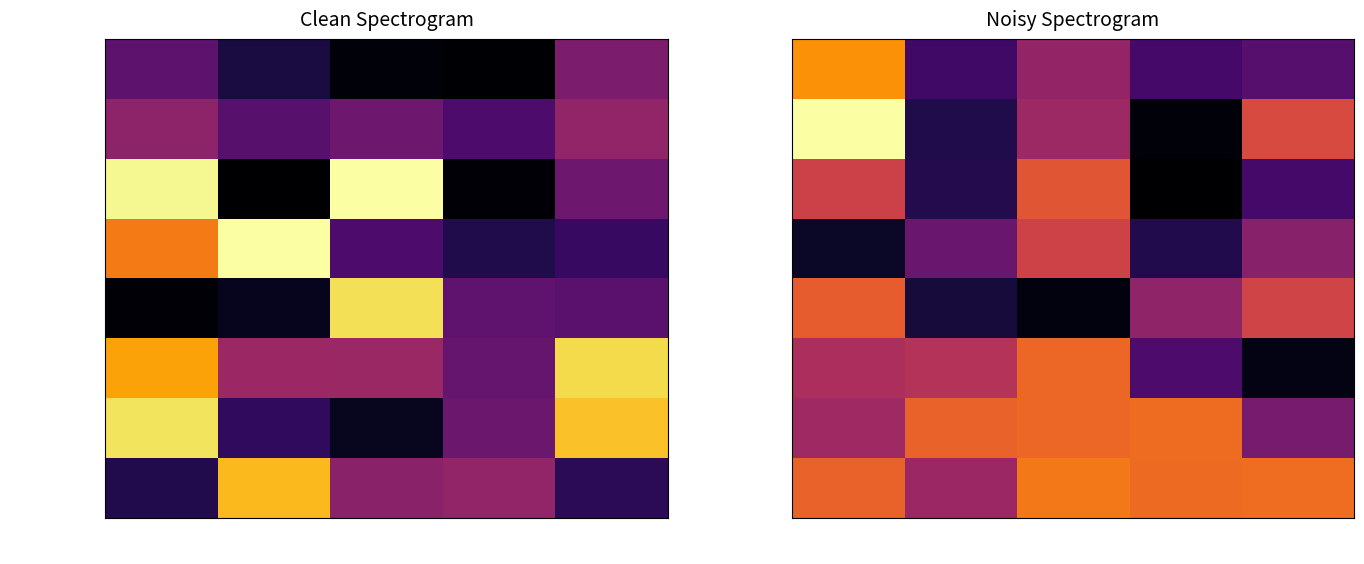

What is the difference between the maximum and minimum values in the spleen series?

1.1